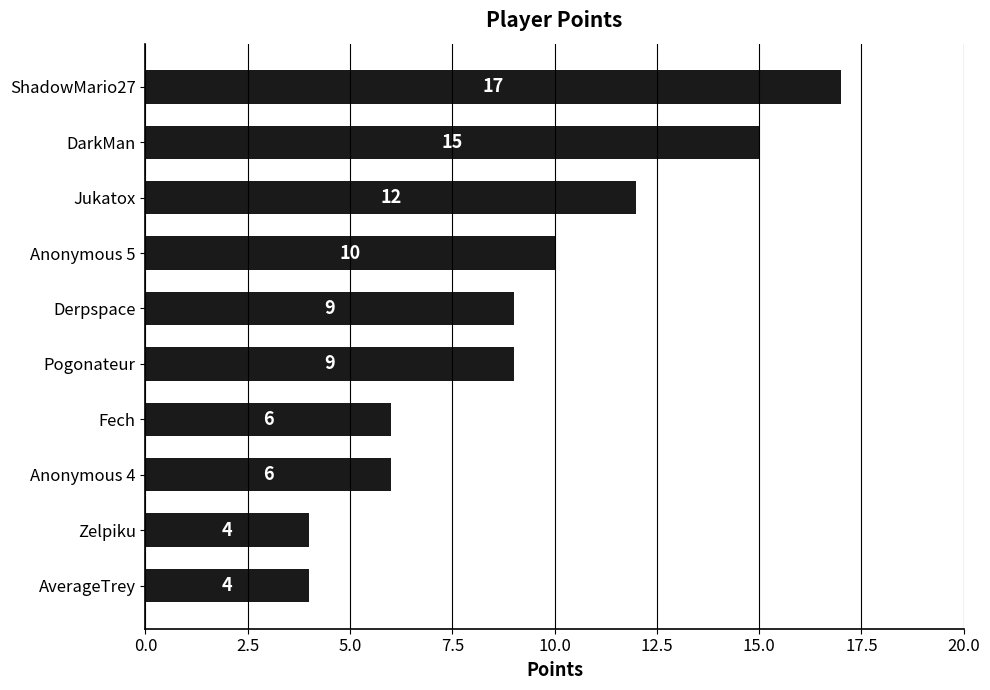

Which has a higher value, Jukatox or Anonymous 4?

Jukatox